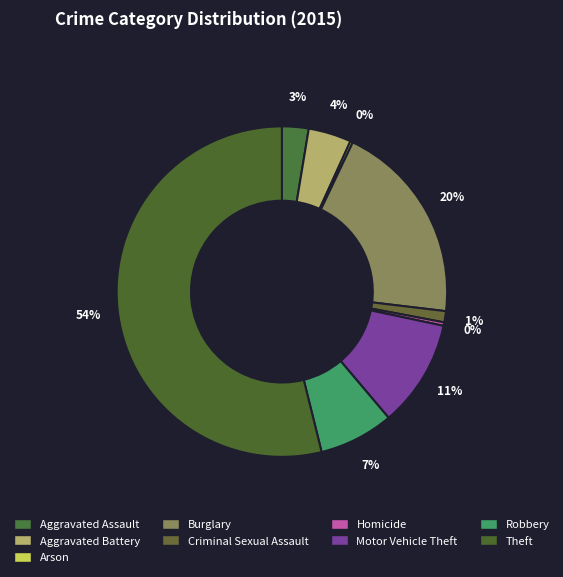

Combined, do Aggravated Battery and Theft account for over 50%?

Yes